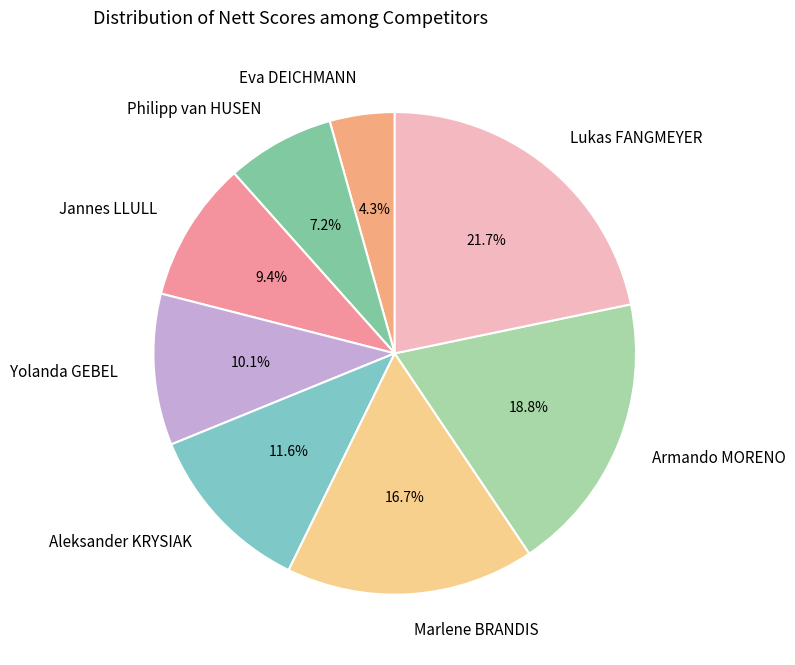

To the nearest percent, what percentage of the pie is Aleksander KRYSIAK?

12%